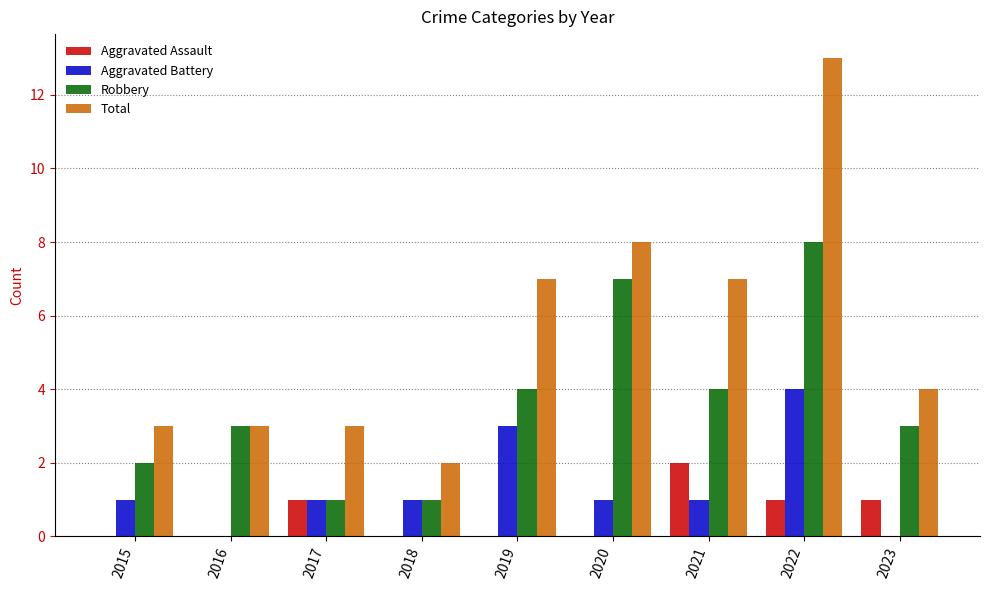

How many Aggravated Battery values are between 1 and 2?

5